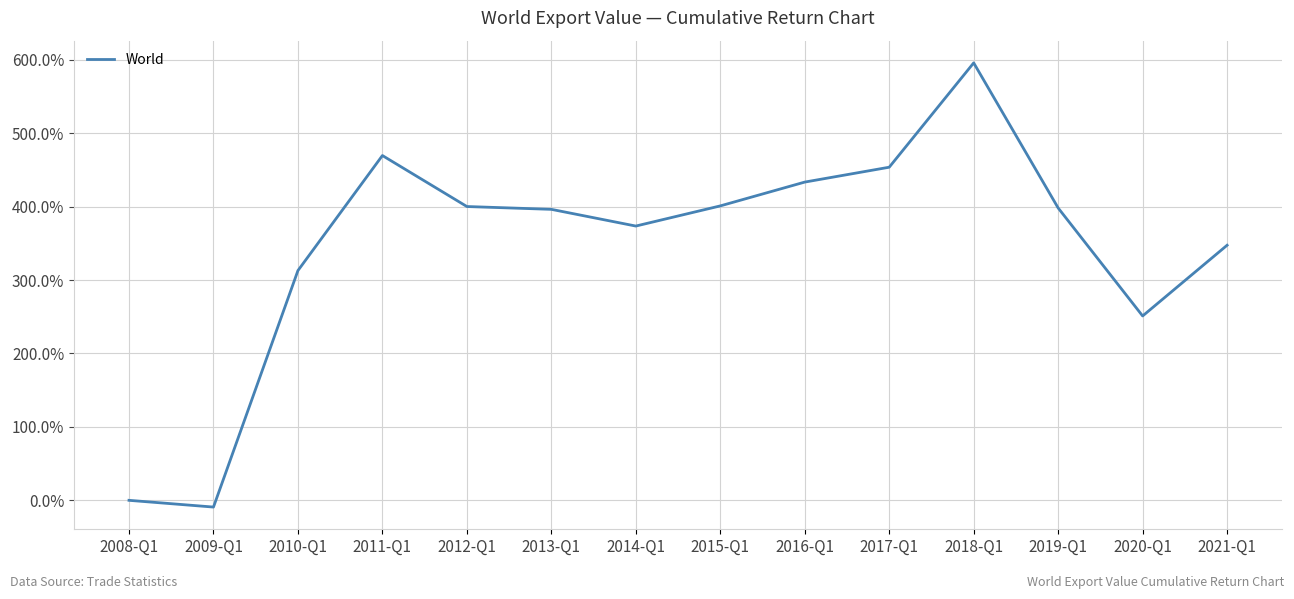

Which label corresponds to the smallest value in the chart?

2009-Q1